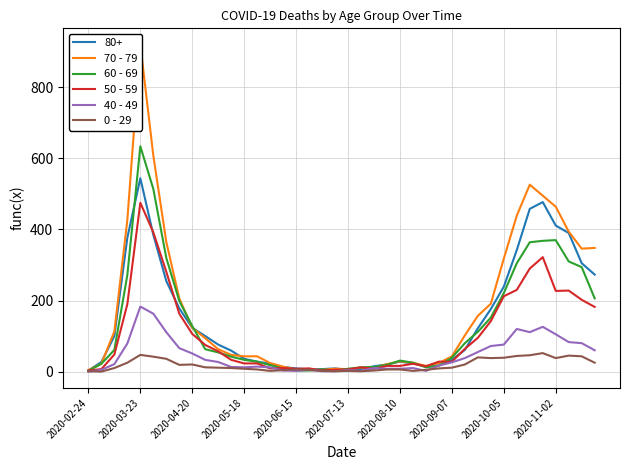

What is the difference between the maximum and second lowest values in the 70 - 79 series?

915